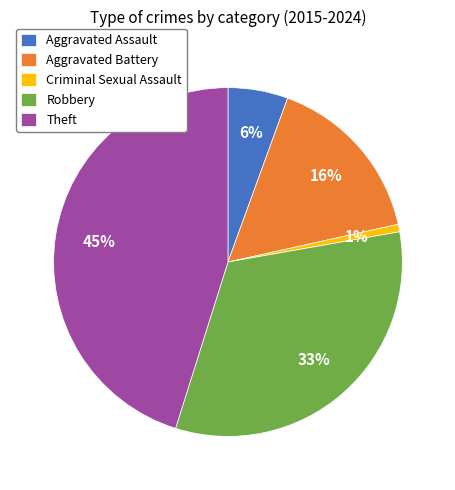

Which has a higher value, Criminal Sexual Assault or Theft?

Theft